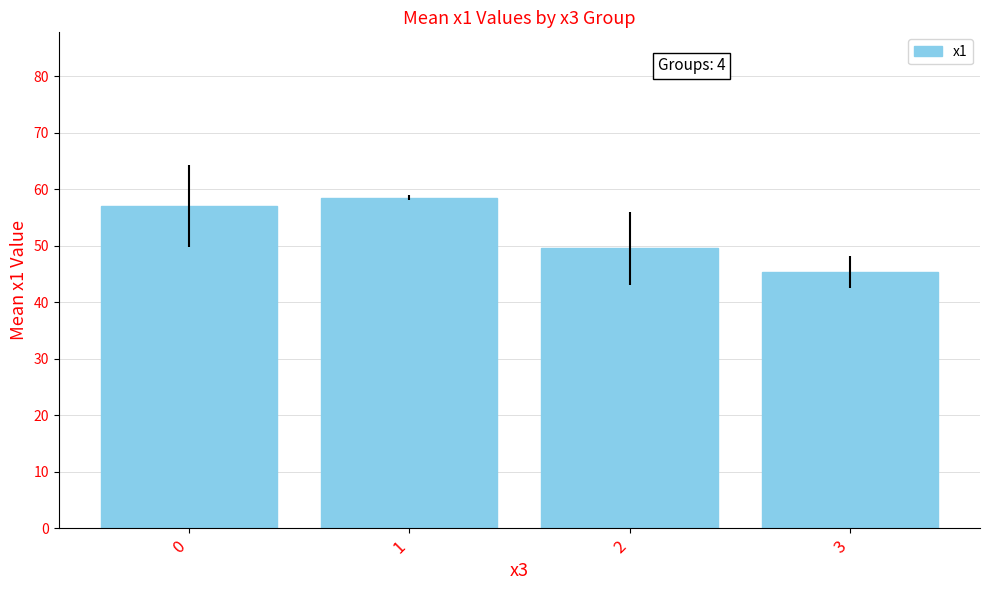

Approximately how many times larger is the value at 0 compared to 3?

1.3